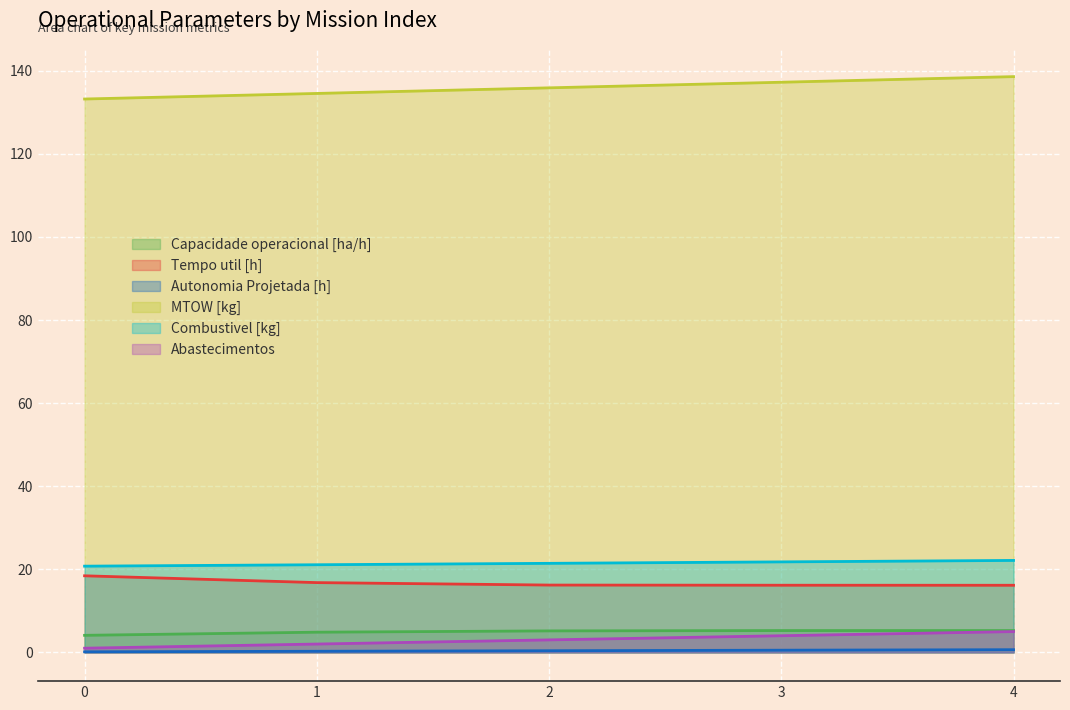

What is the difference between the maximum and second lowest values in the Tempo util [h] series?

2.3